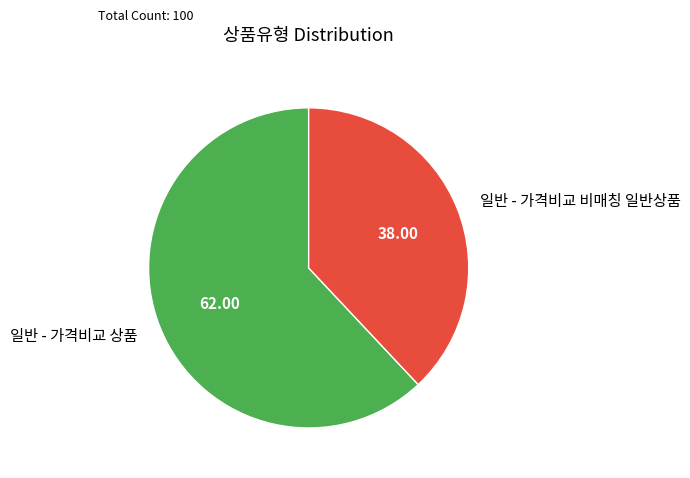

Is it true that 일반 - 가격비교 상품 is 51% of the pie?

False